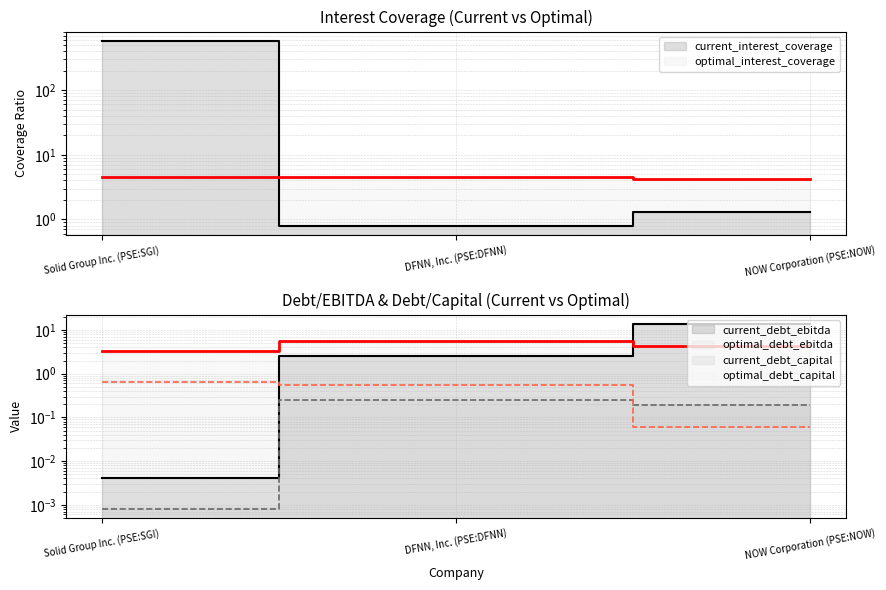

What is the difference between the maximum and minimum values in the current_debt_capital series?

0.2